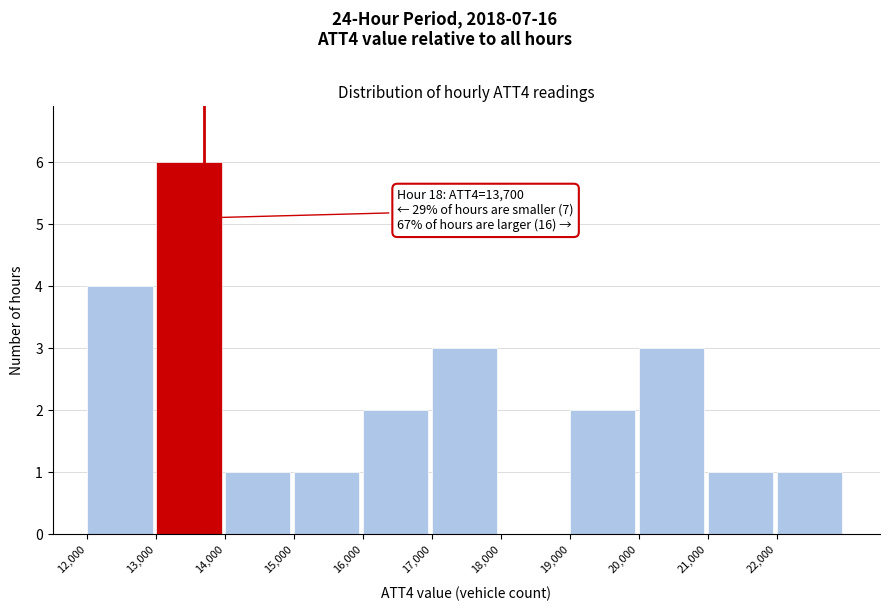

Over which range of the x-axis is the bar tallest?

13000 to 14000